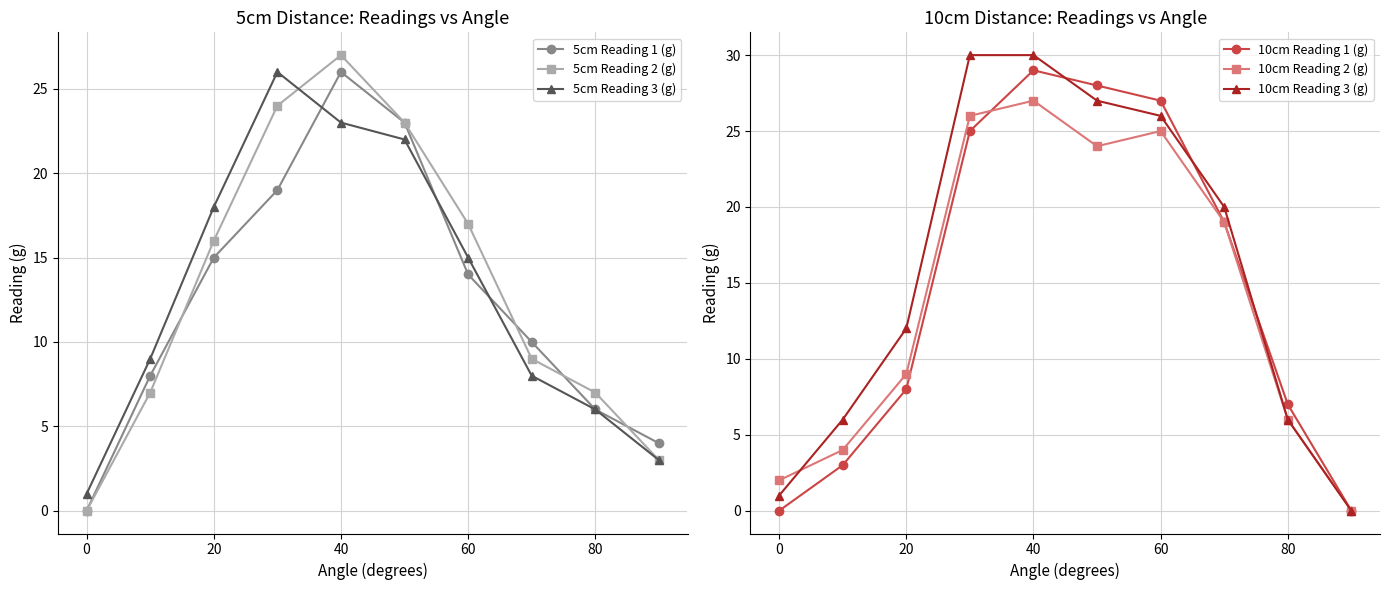

At which label is 10cm Reading 3 (g) closest to 15?

20